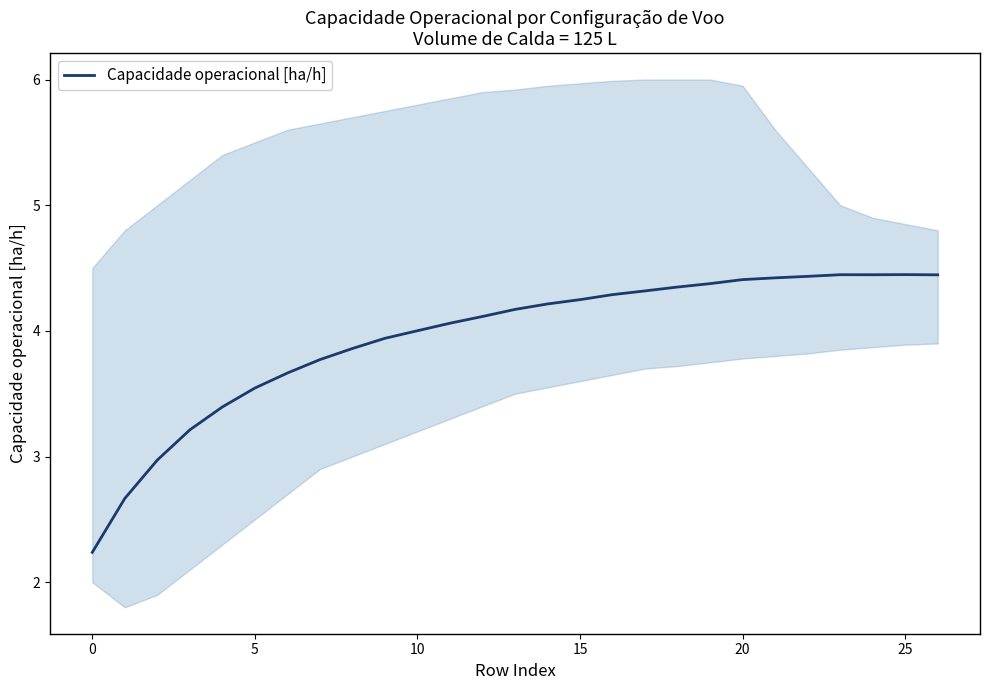

True or false: there are more than 2 points higher than both neighbors.

False